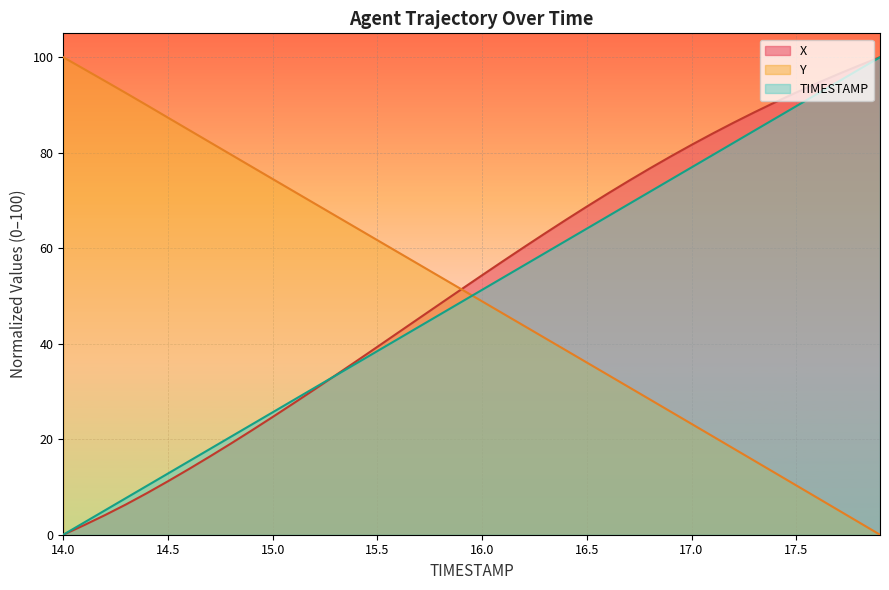

At which category is the sum across all series the highest?

17.9